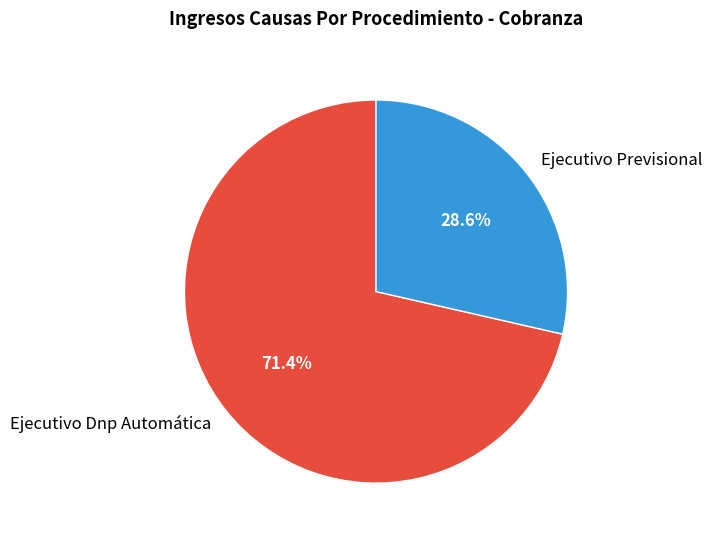

Is Ejecutivo Previsional the majority of the pie?

No